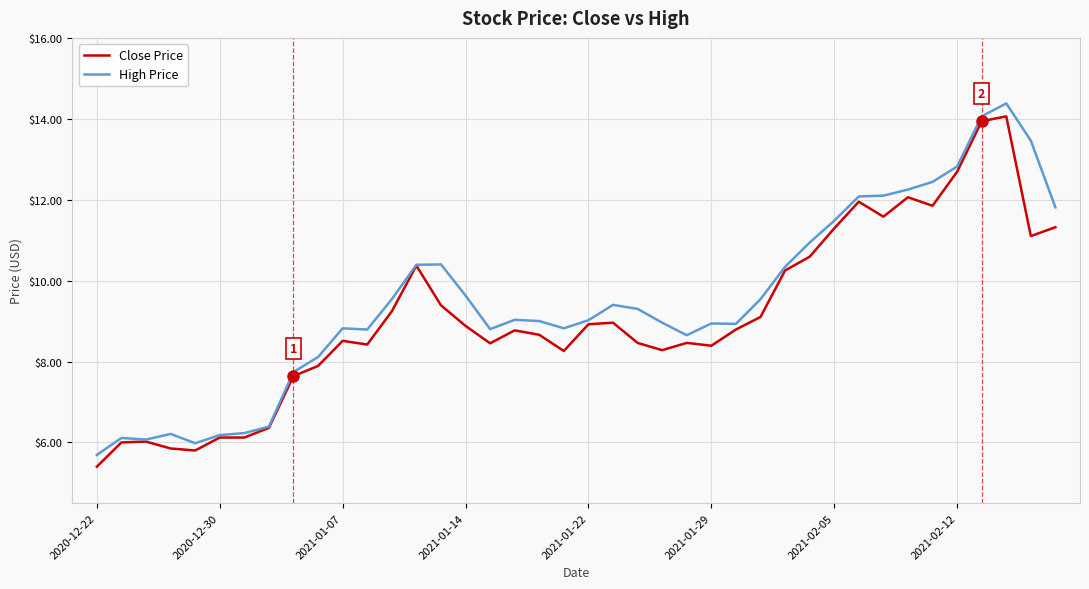

What is the smallest value displayed?

5.4